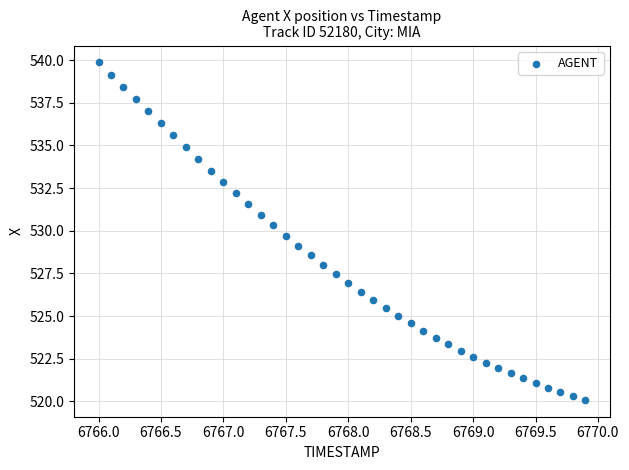

What is the range of X values (max minus min)?

3.9